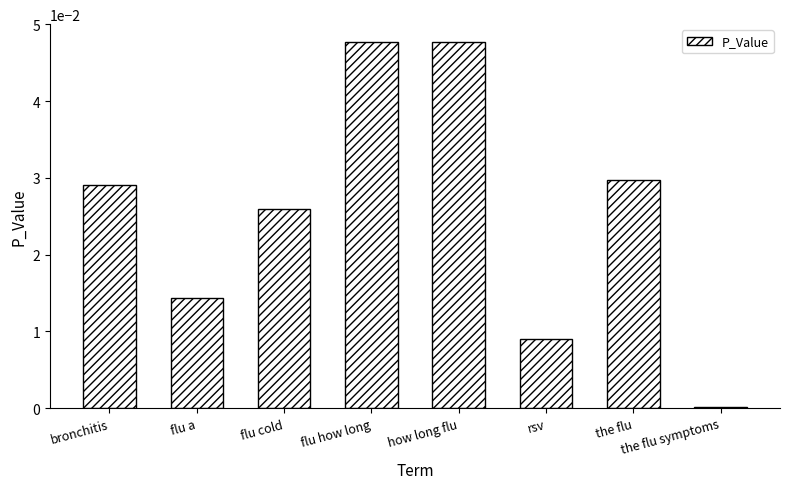

Which category has the lowest value across all series?

the flu symptoms